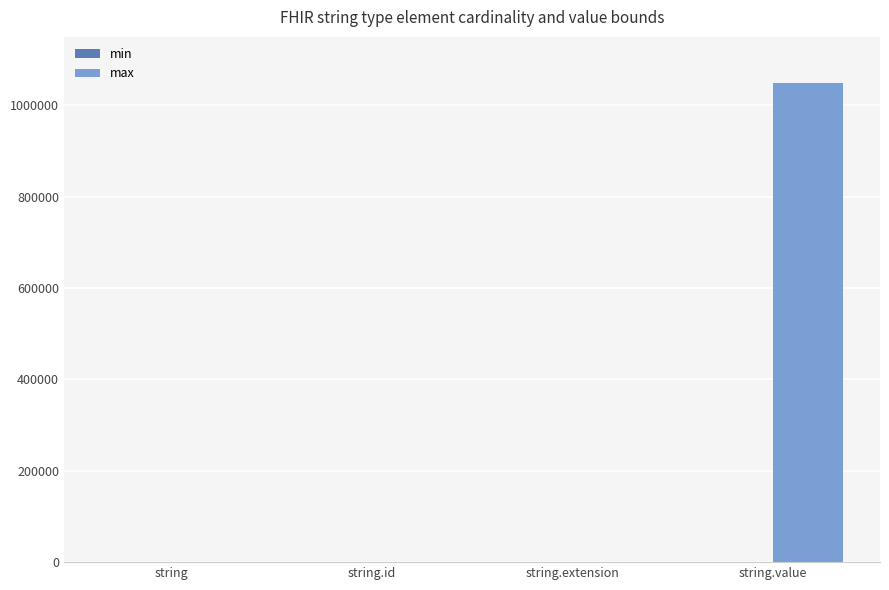

Between string.value and string, which is larger?

string.value